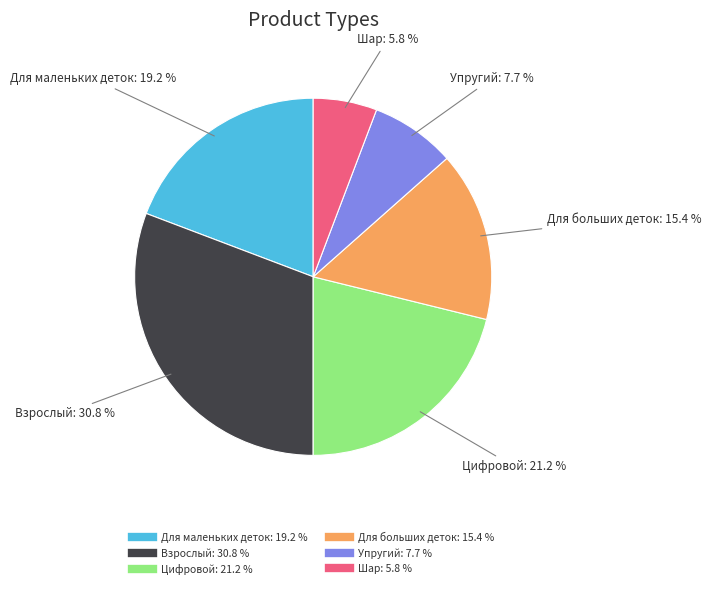

Is there any slice that represents more than half of the pie?

No